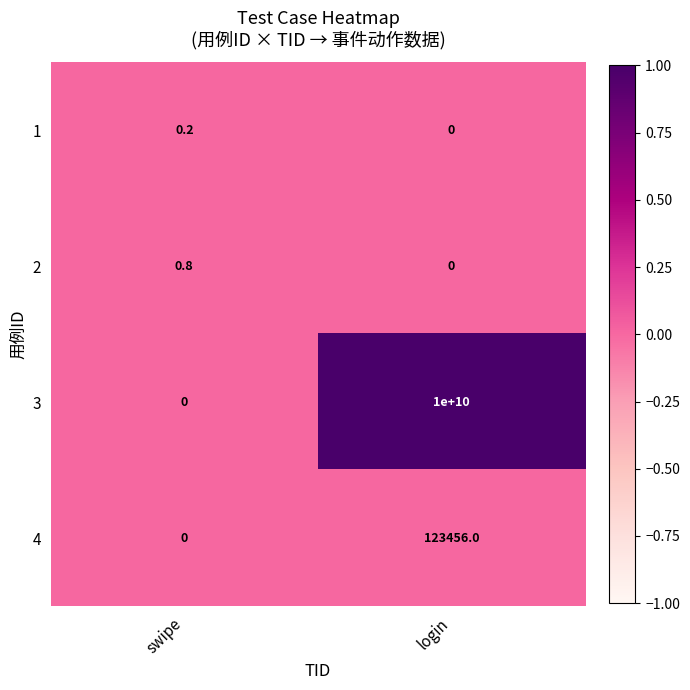

How many series are shown in this chart?

4